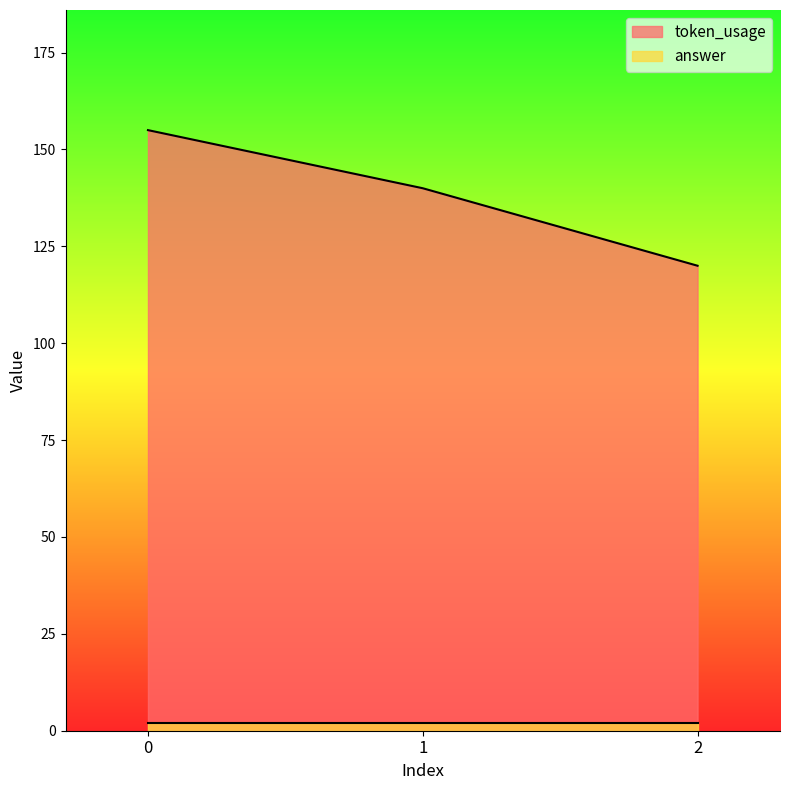

Between 0 and 2, which series saw the biggest shift?

token_usage